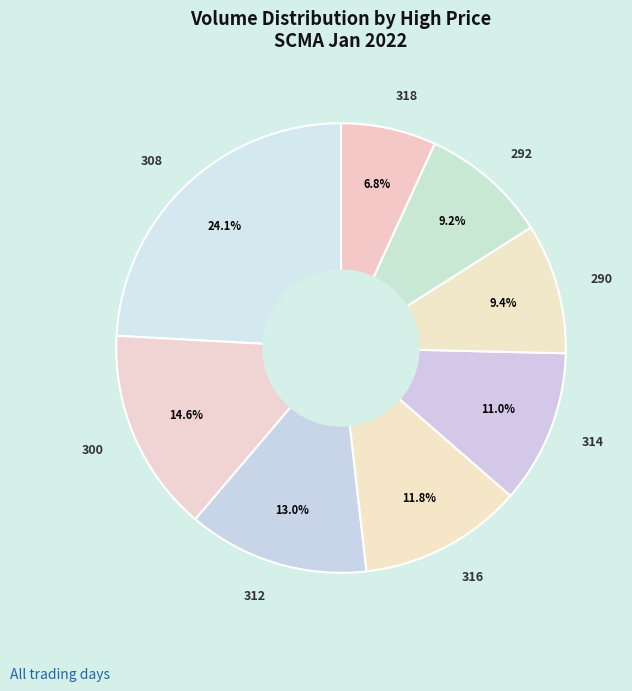

Which slice is the smallest?

318